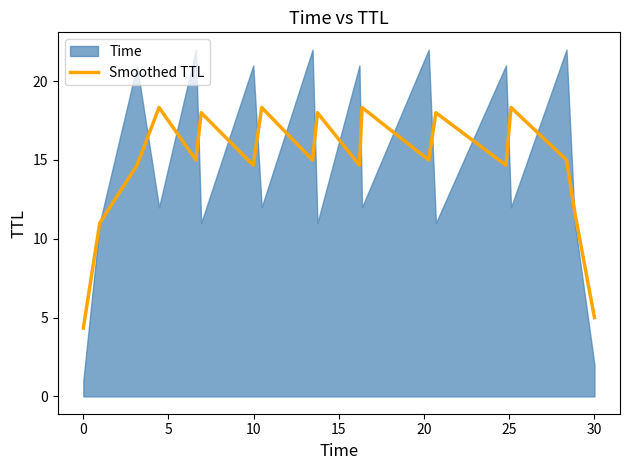

Between 15 and 0, which is larger?

15